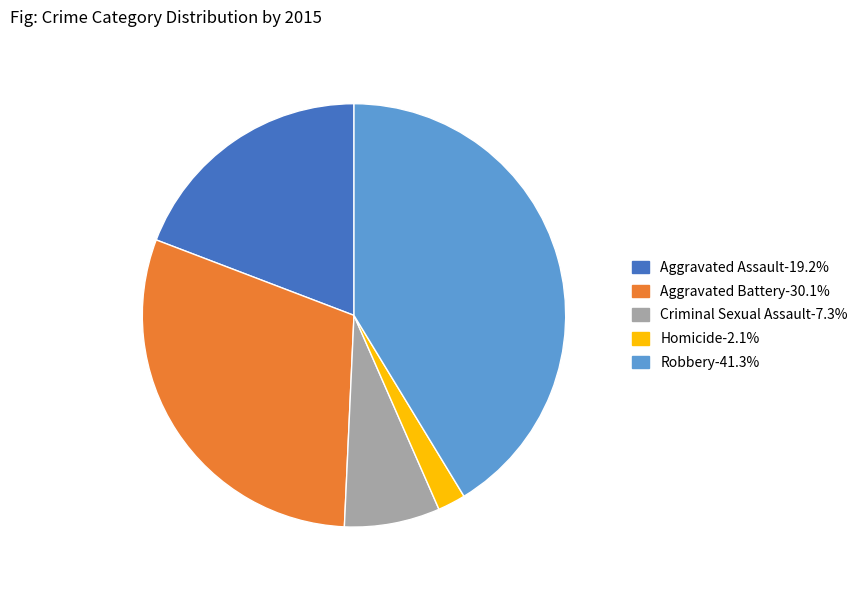

Approximately how many times larger is the value at Robbery compared to Homicide?

19.4